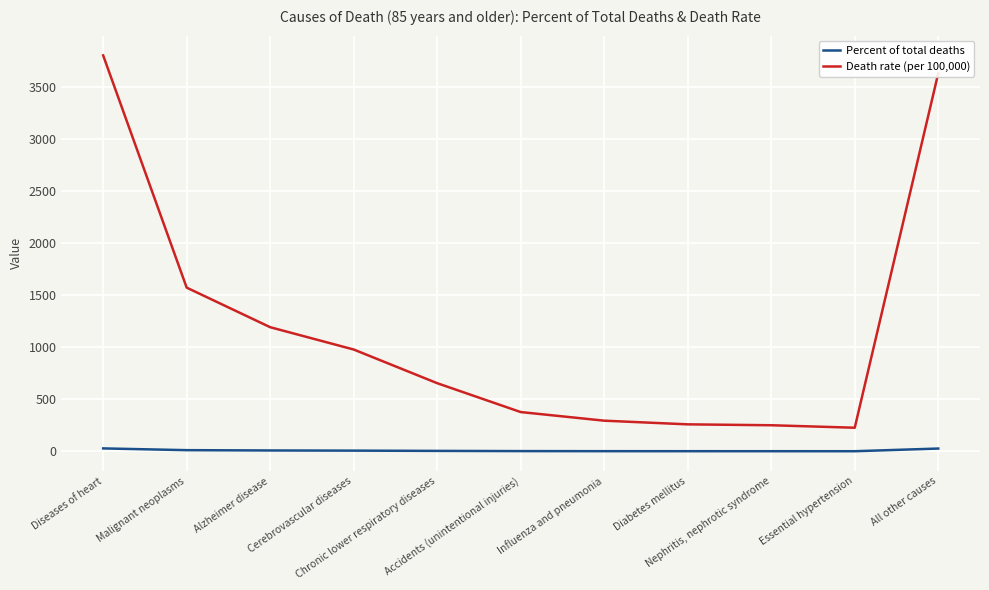

At which category does the chart reach its peak across all series?

Diseases of heart